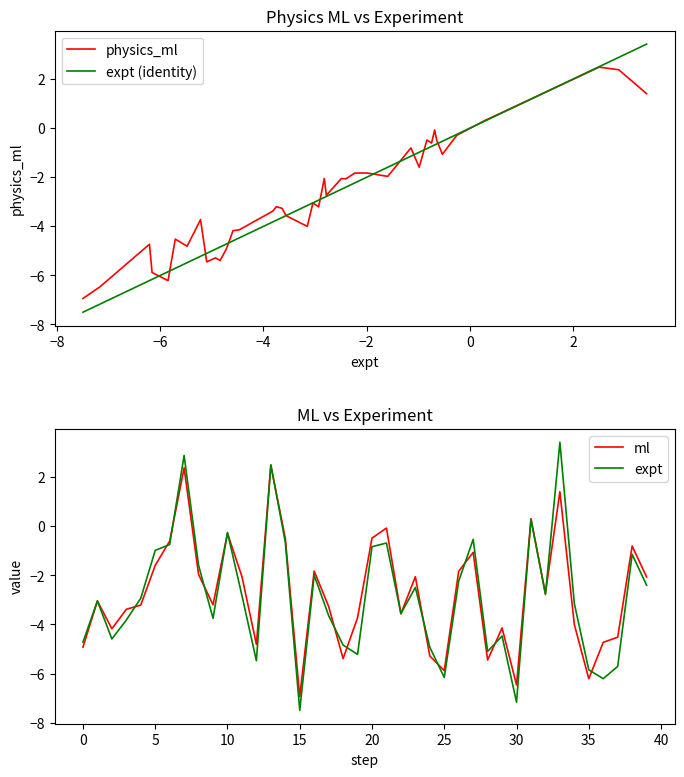

What is the highest value of the expt (identity) series?

3.4